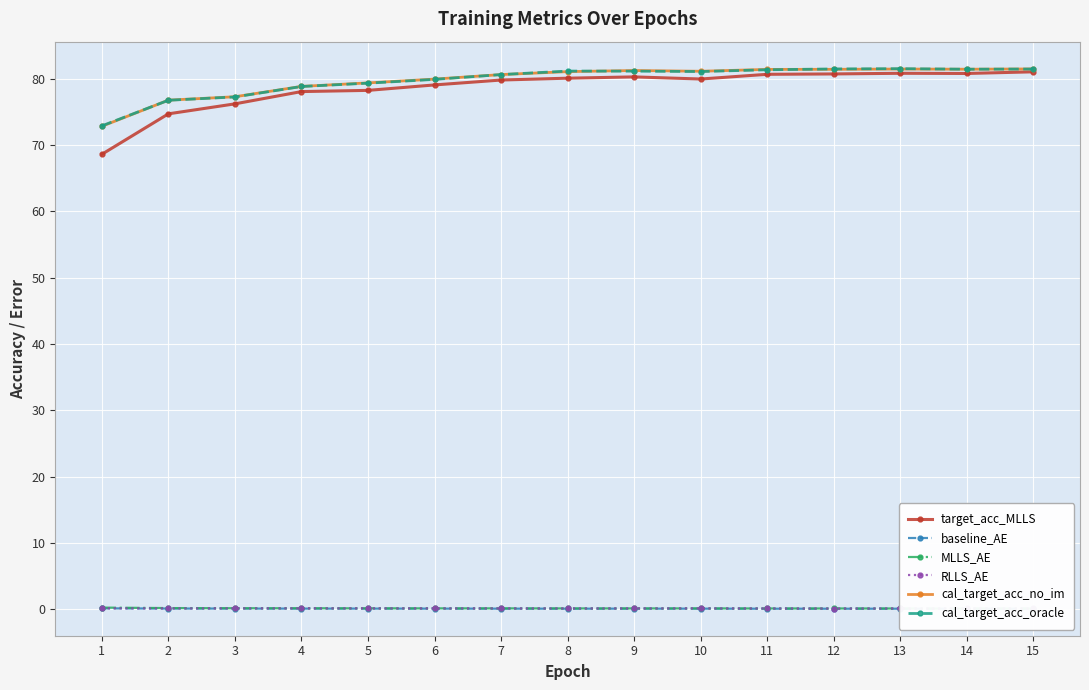

What is the approximate value of RLLS_AE at 9?

0.1